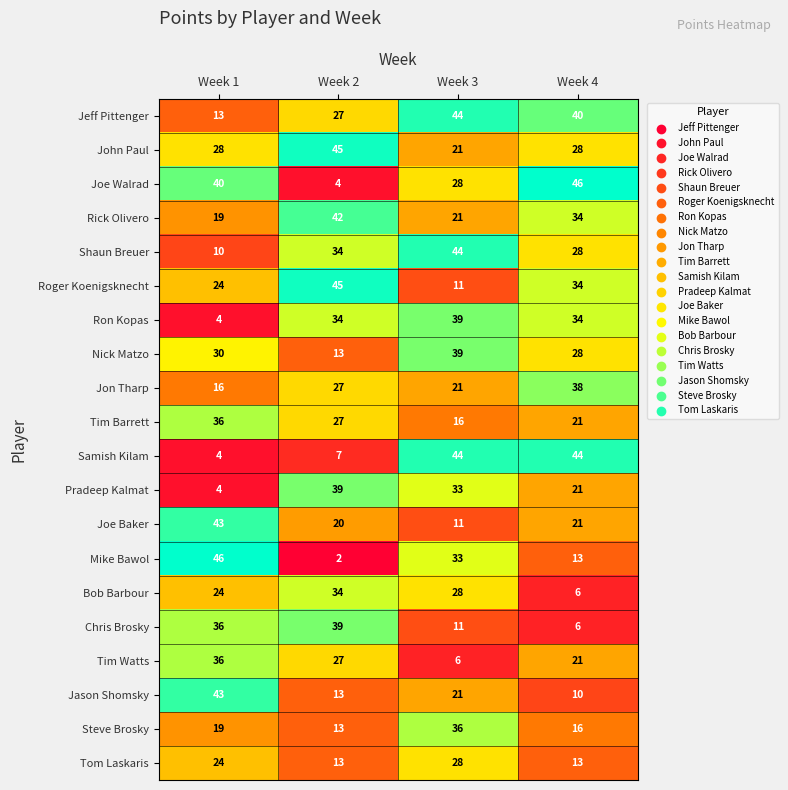

What is the total value across all series at Week 4?

502